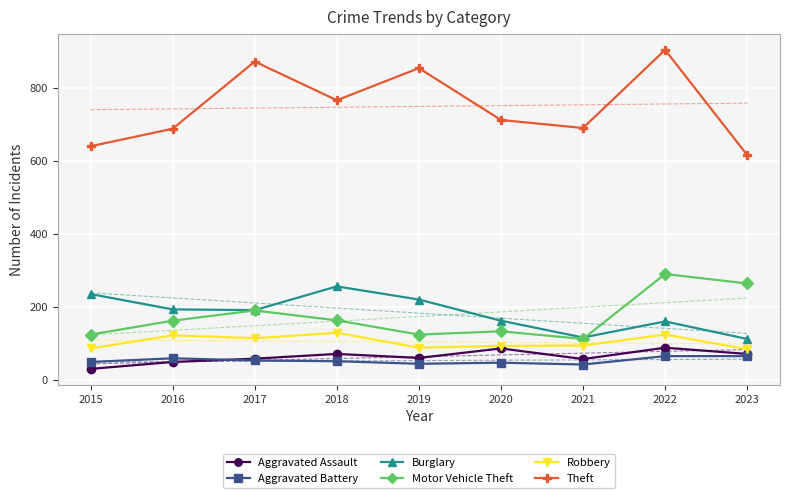

Where is Aggravated Assault nearest to the value 60?

2017